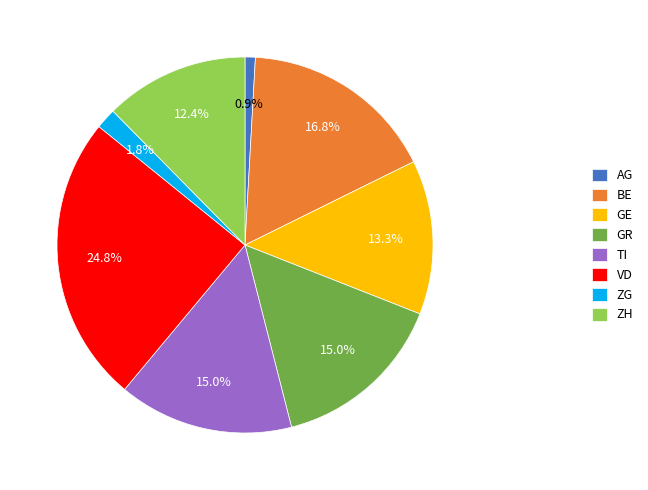

Count the number of slices in the pie.

8